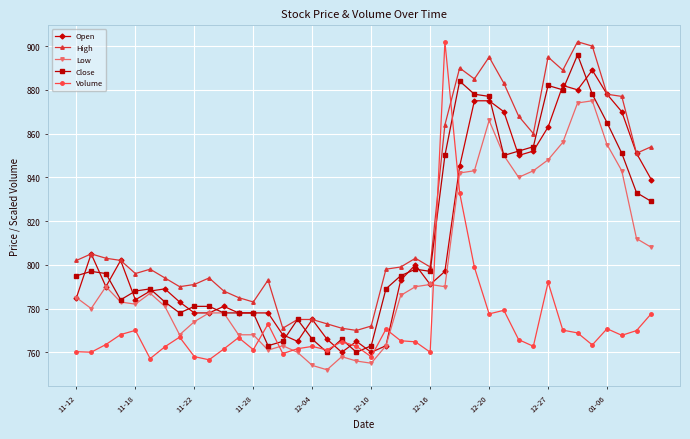

True or false: Volume and Open cross at least once.

True